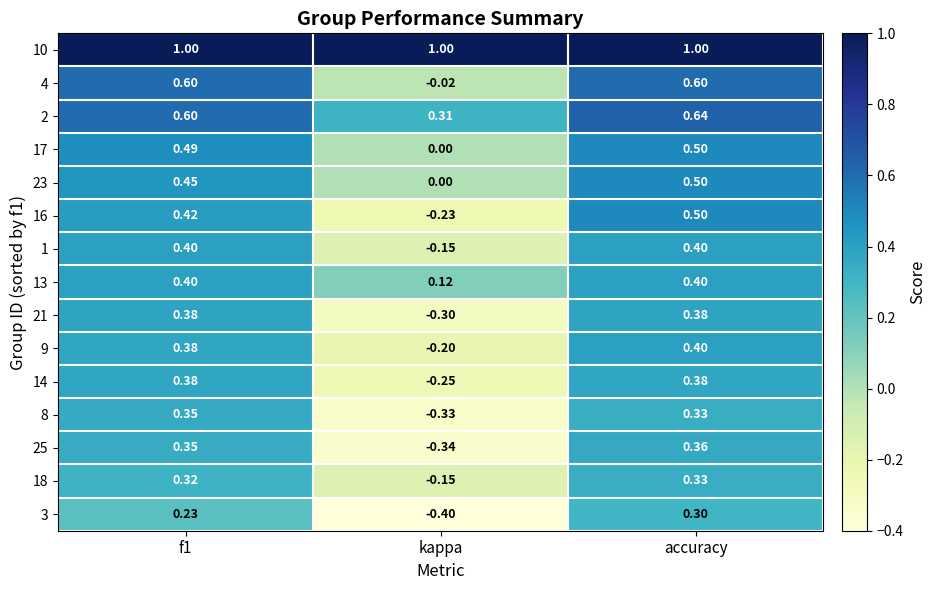

How many values in the 4 series exceed 0?

2